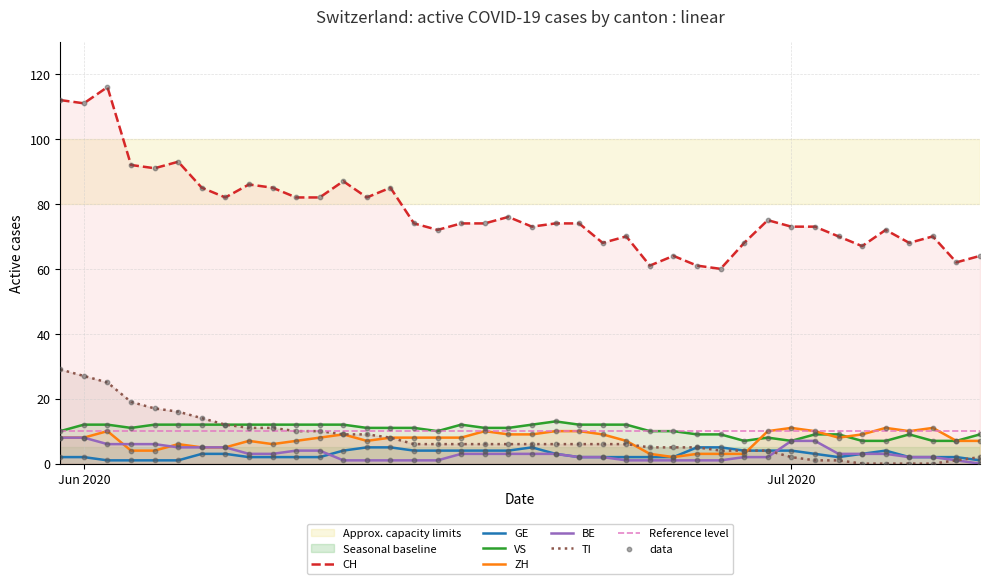

At how many categories does at least one series exceed 50?

40